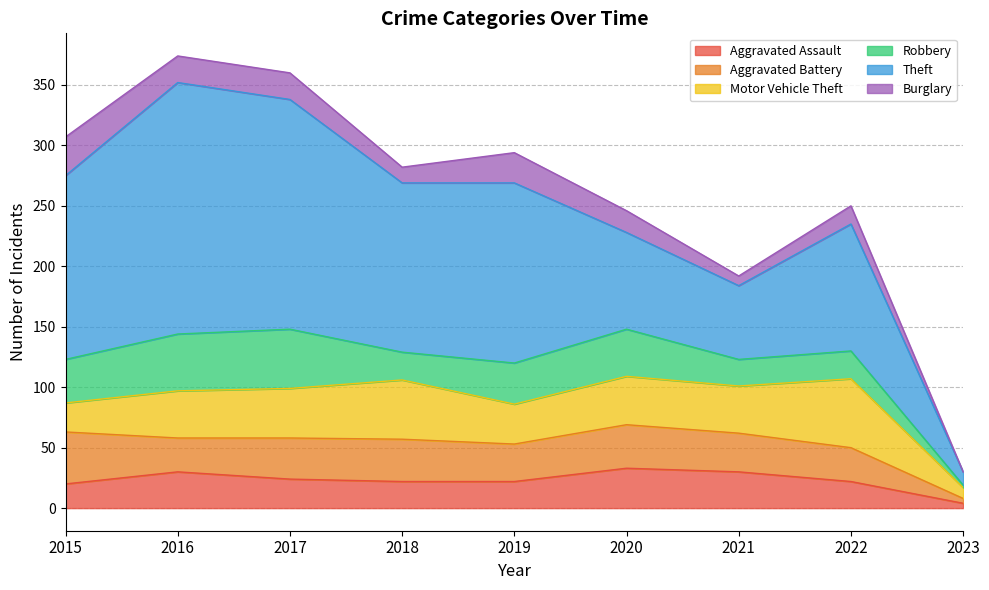

How many values in the Motor Vehicle Theft series are below 39?

3